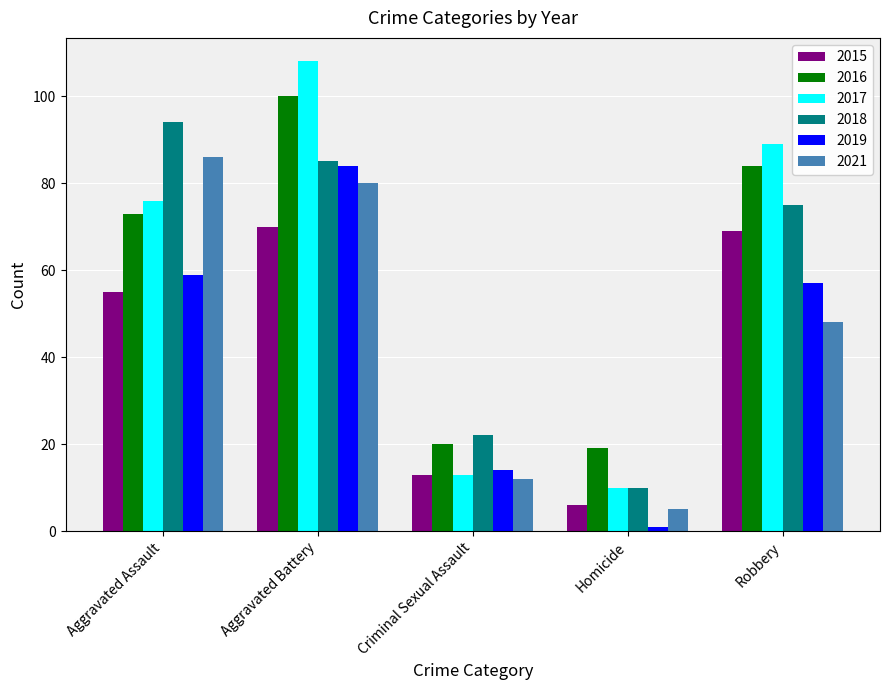

Between Aggravated Assault and Robbery, which series saw the biggest shift?

2021